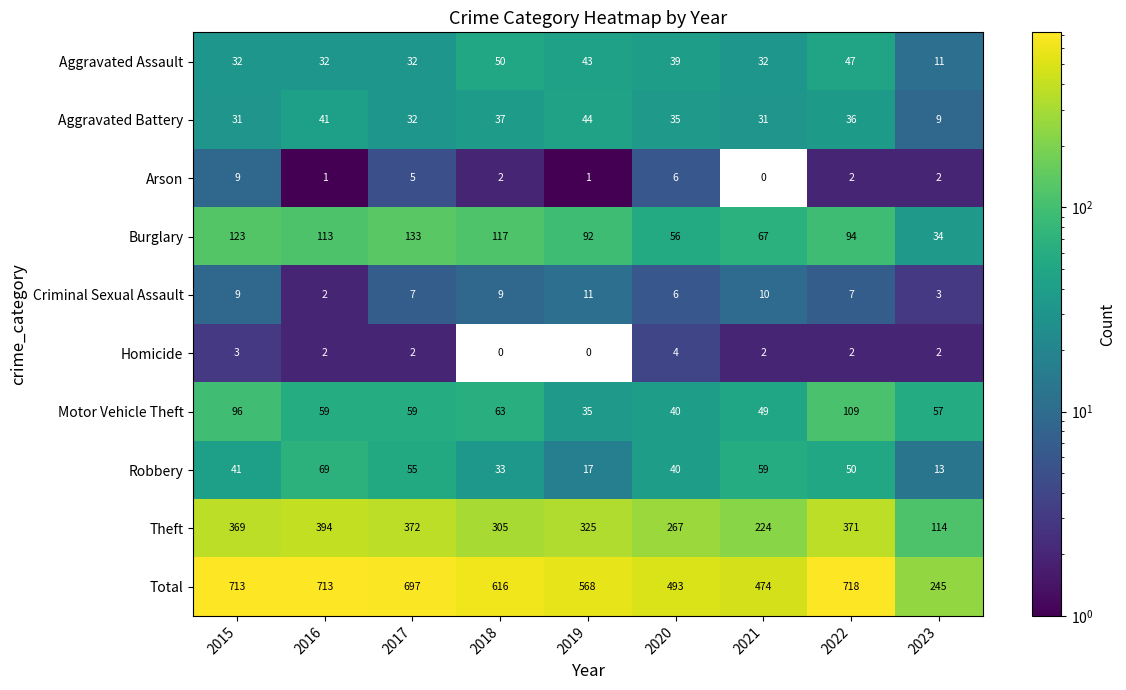

At which label does Homicide first exceed 2?

2015